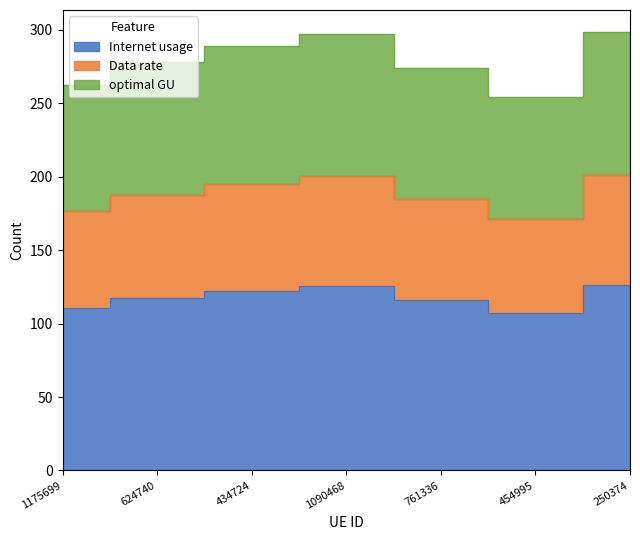

In Data rate, how many points are higher than both neighbors (excluding endpoints)?

1